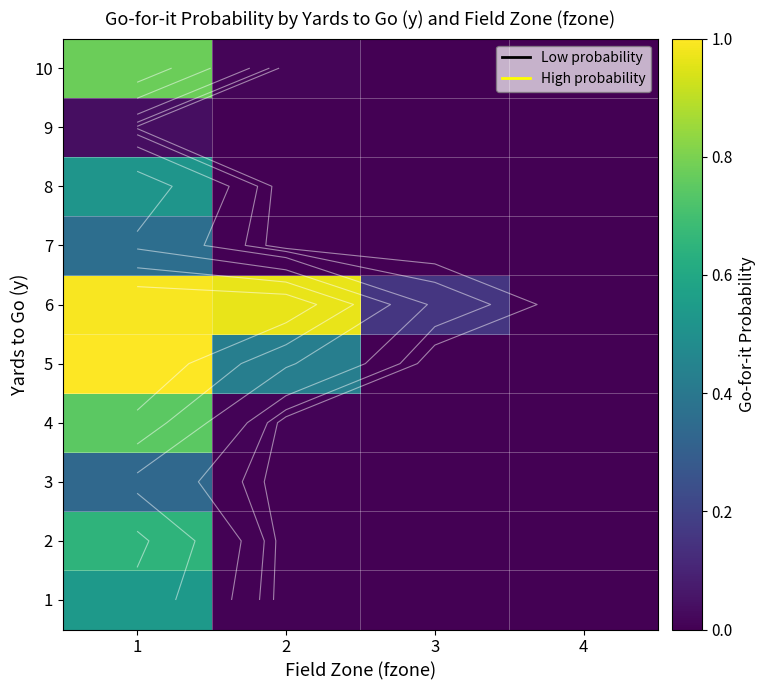

How many distinct data groups are displayed?

10